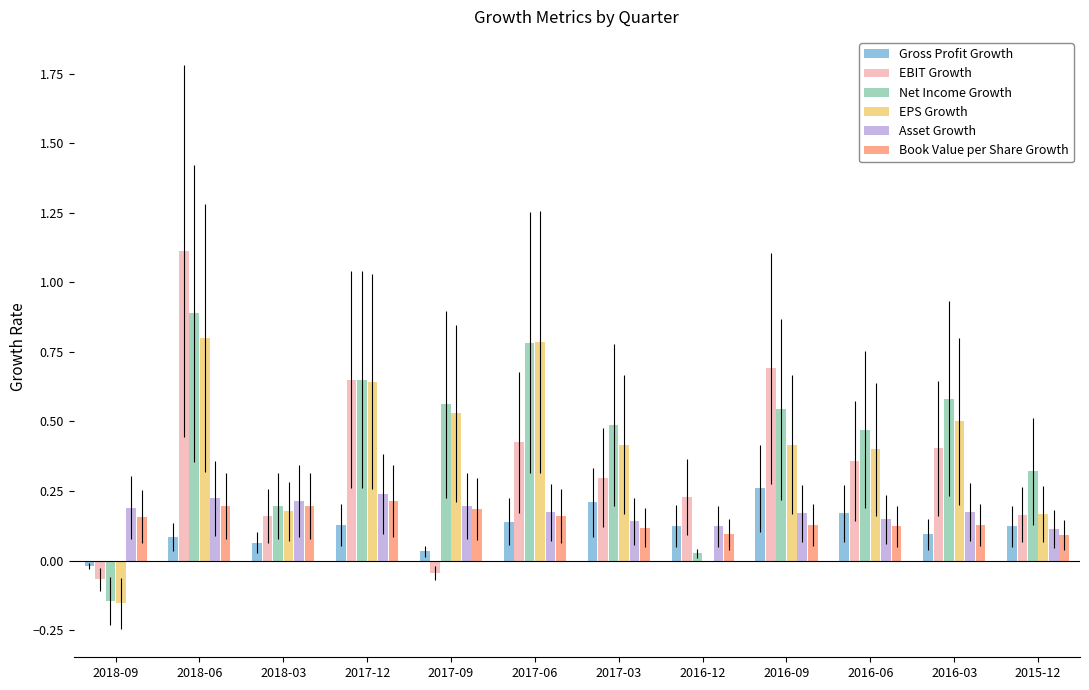

How many groups of bars are there?

12